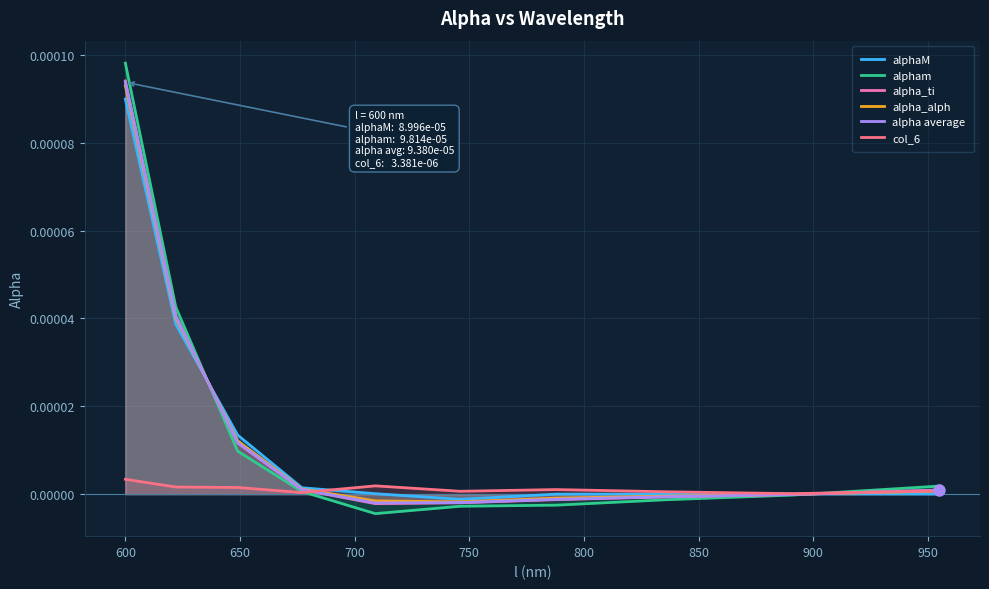

Rank the series by their maximum value, from lowest to highest.

col_6, alphaM, alpha_alph, alpha average, alpha_ti, alpham